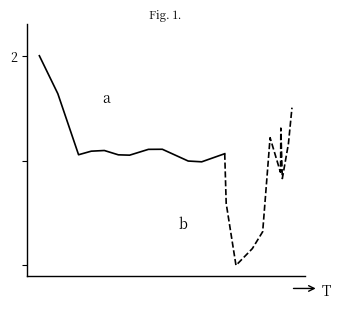

Which series has the largest range (max minus min)?

b